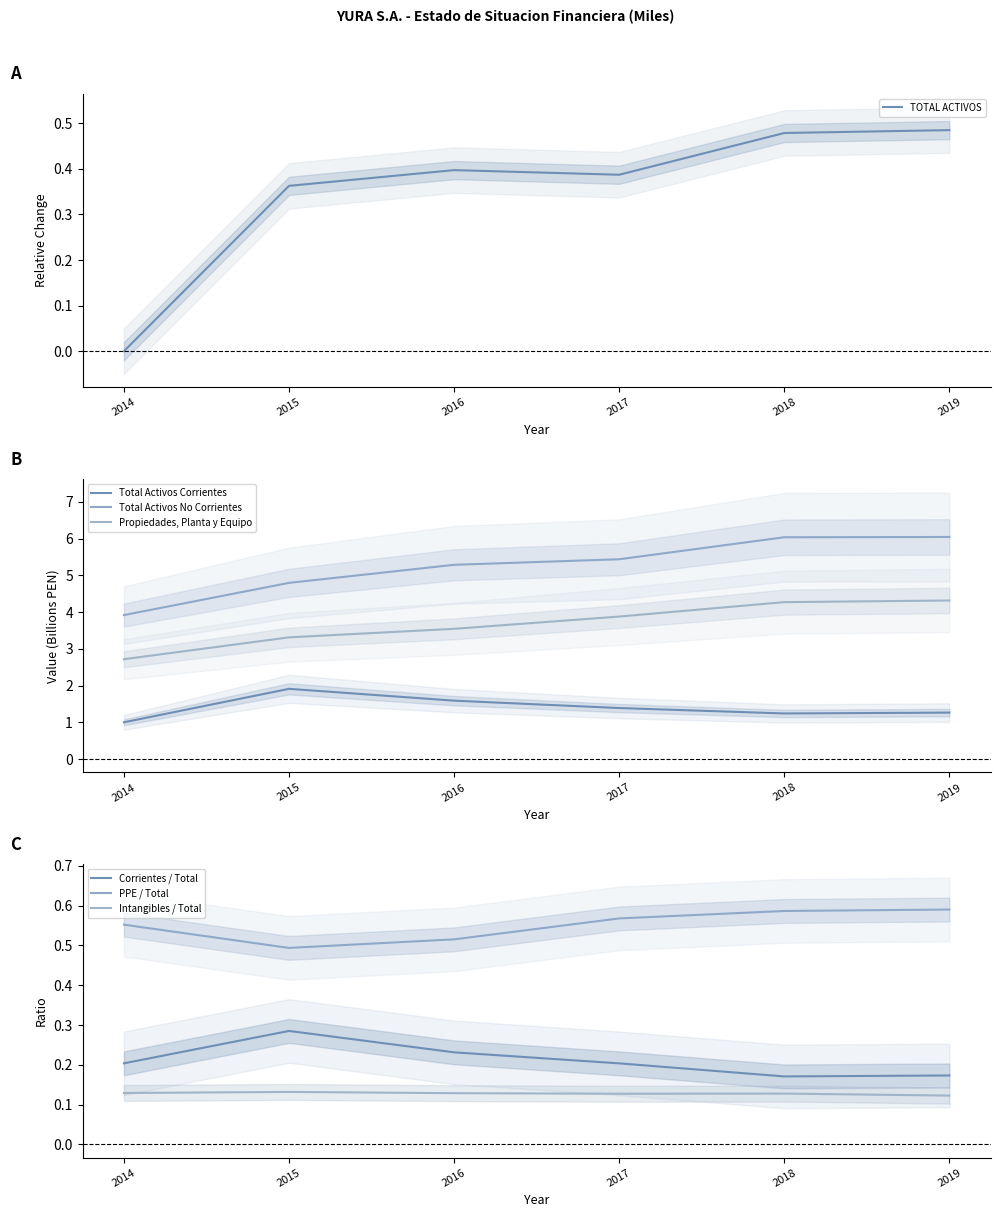

At which category is the sum across all series the highest?

2019